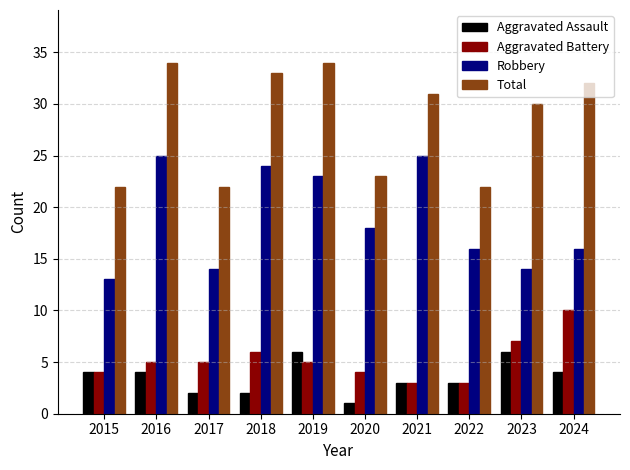

Reading left to right, extract all data points from this chart.

Aggravated Assault: 4	4	2	2	6	1	3	3	6	4
Aggravated Battery: 4	5	5	6	5	4	3	3	7	10
Robbery: 13	25	14	24	23	18	25	16	14	16
Total: 22	34	22	33	34	23	31	22	30	32